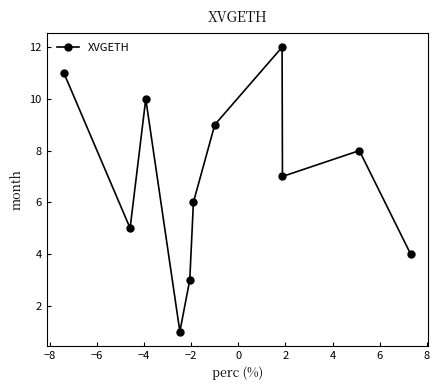

How many interior local valleys (lower than both neighbors) does the data have?

3